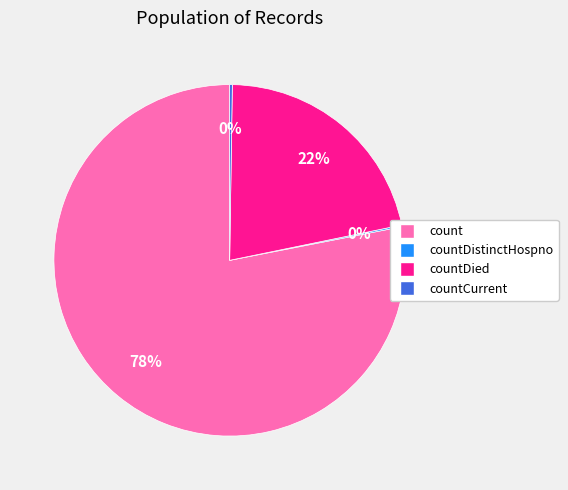

Is there any slice that represents more than half of the pie?

Yes